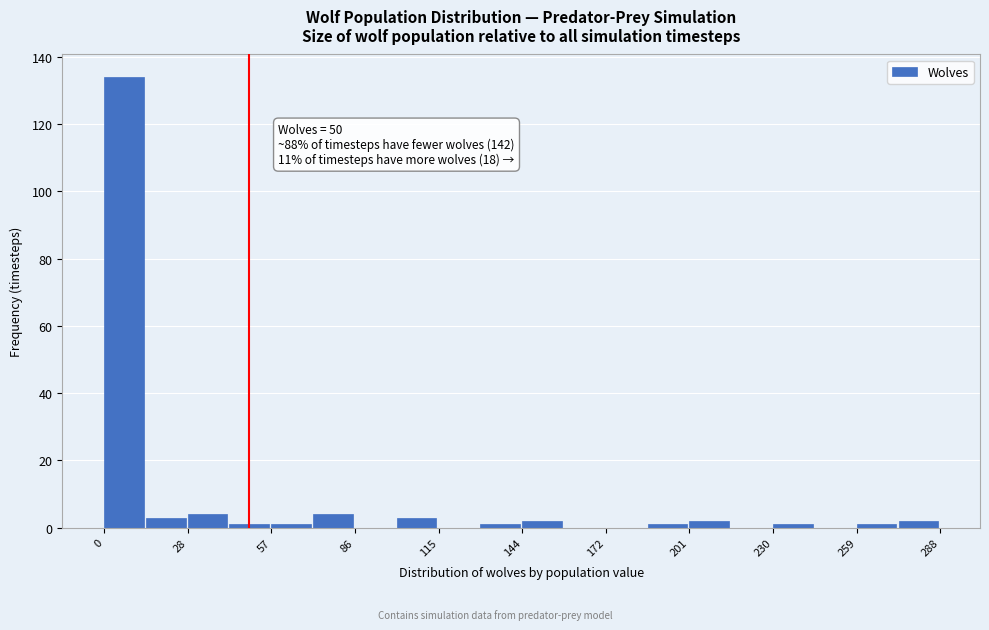

Read against the x-axis, roughly where is the centre of the tallest bar?

5